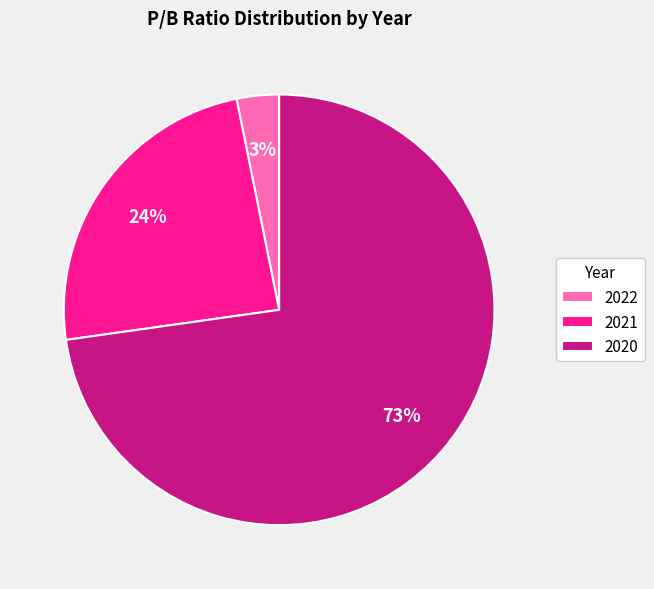

Which slice is the largest?

2020